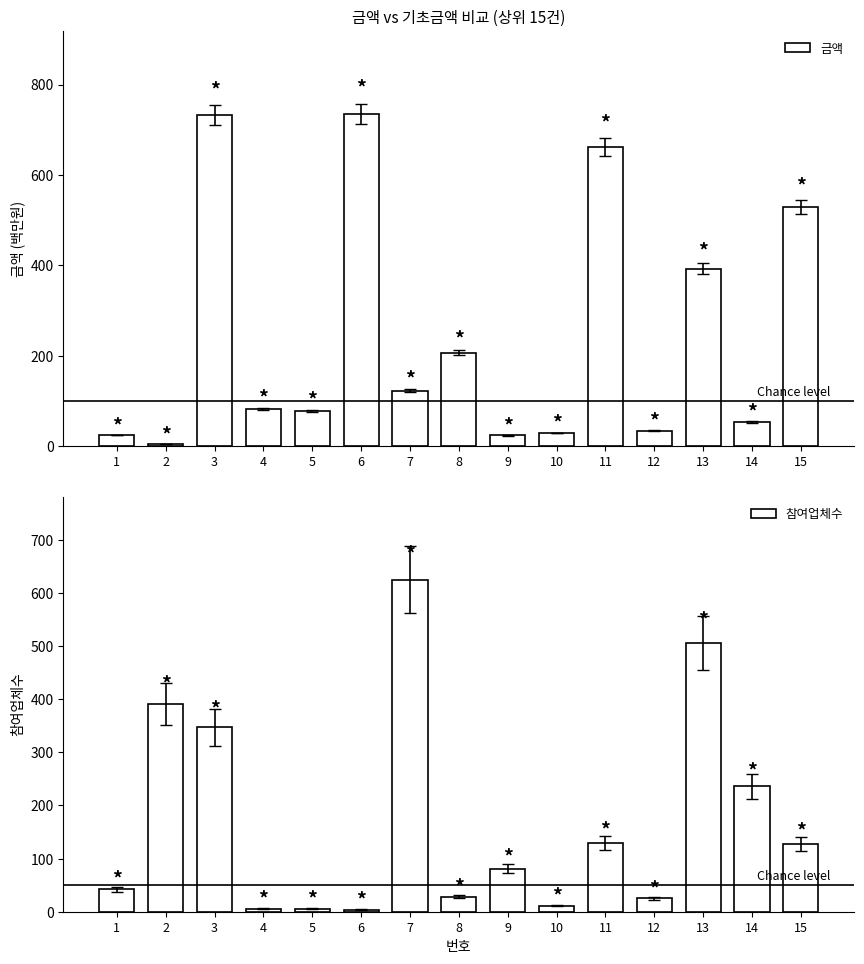

What is the sum of all 금액 values?

3707.6